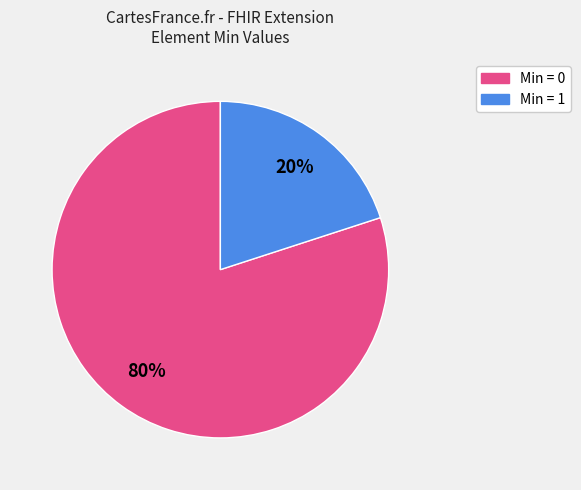

Is there any slice that represents more than half of the pie?

Yes